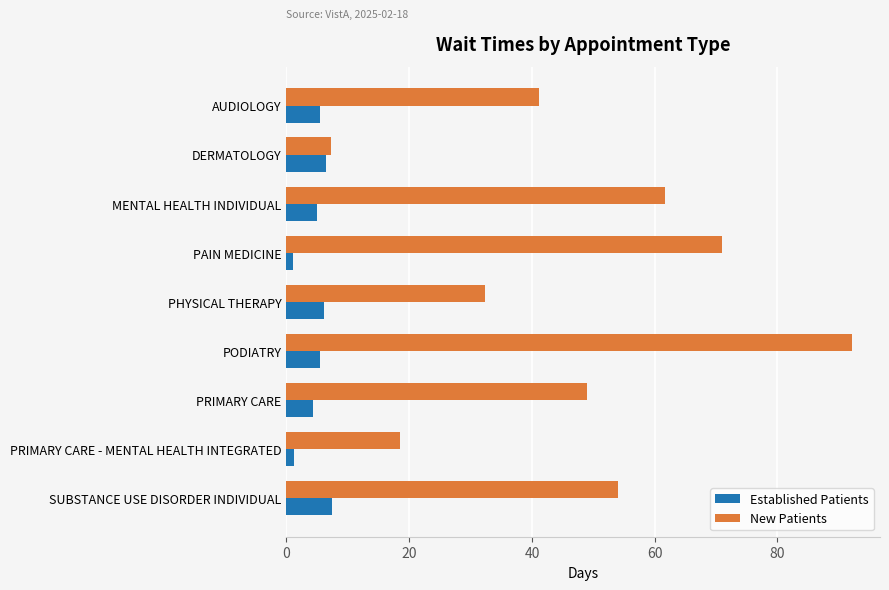

At which label does Established Patients reach its peak?

SUBSTANCE USE DISORDER INDIVIDUAL